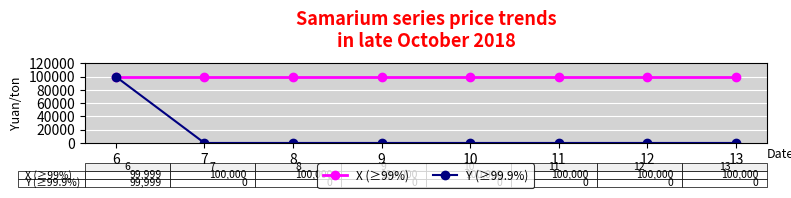

Rank the series at 8 from highest to lowest value.

X (≥99%), Y (≥99.9%)